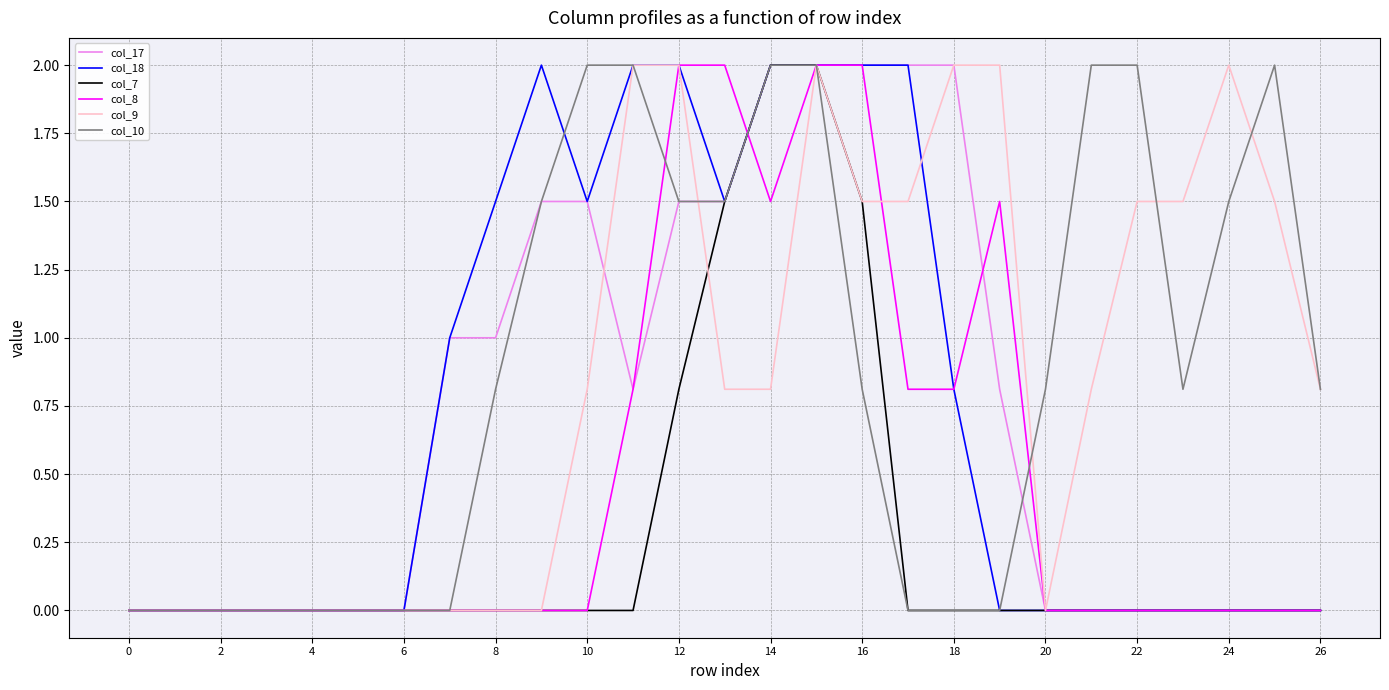

What is the maximum value for col_8?

2.0